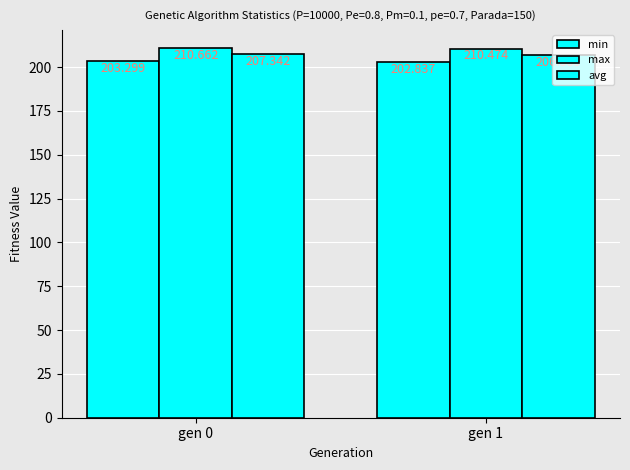

How many bars are there in total?

6